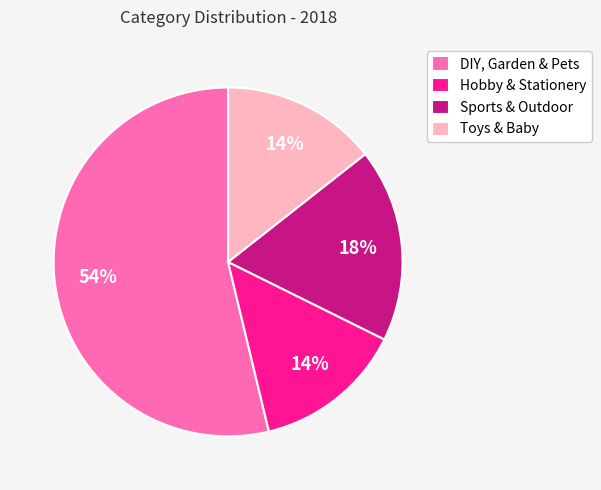

True or false: Hobby & Stationery accounts for 14% of the total.

True